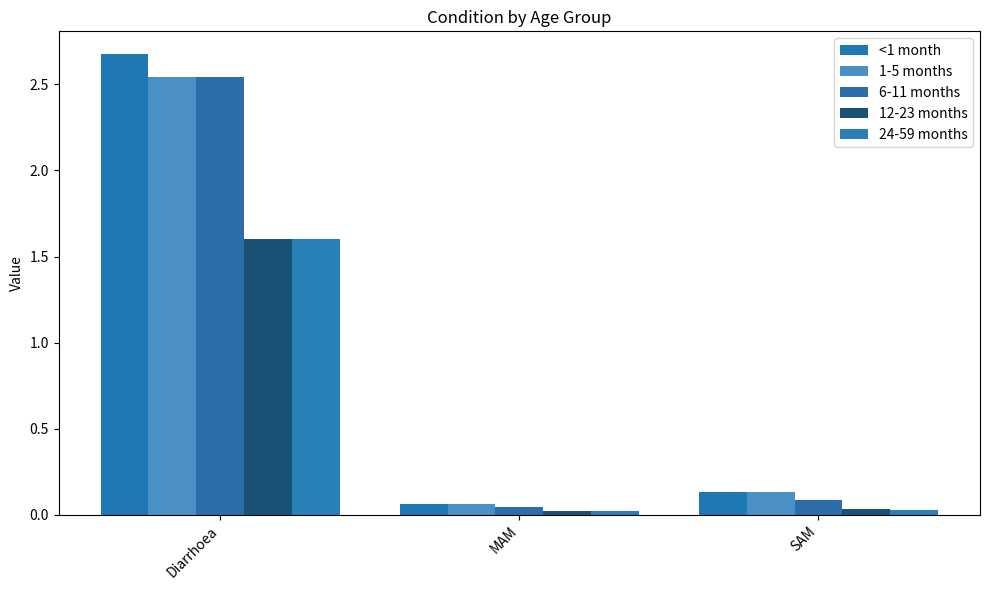

At which label is 1-5 months closest to 1?

SAM